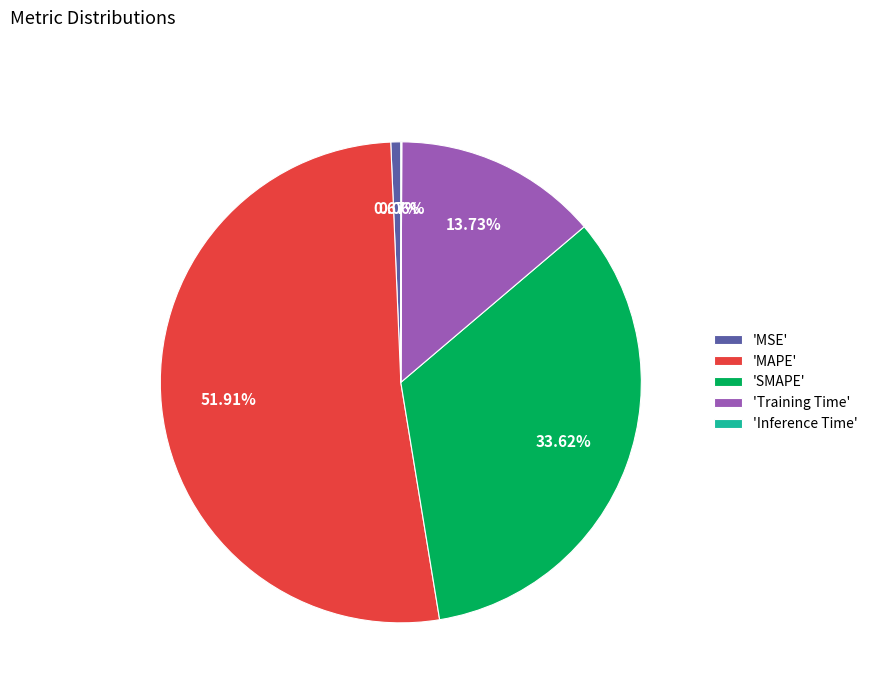

Combined, do 'MAPE' and 'SMAPE' account for over 50%?

Yes